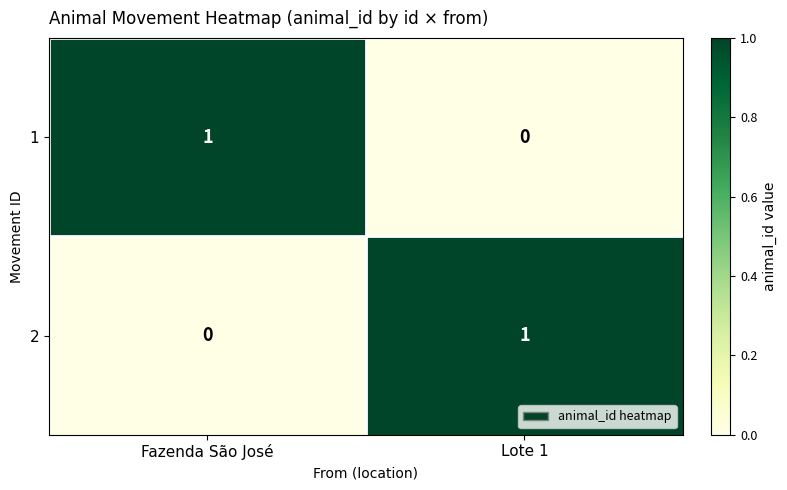

Which category has the lowest value in the 1 series?

Lote 1